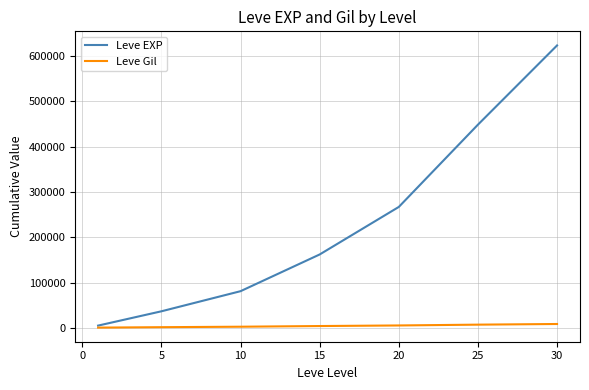

Which series has the widest spread of values?

Leve EXP